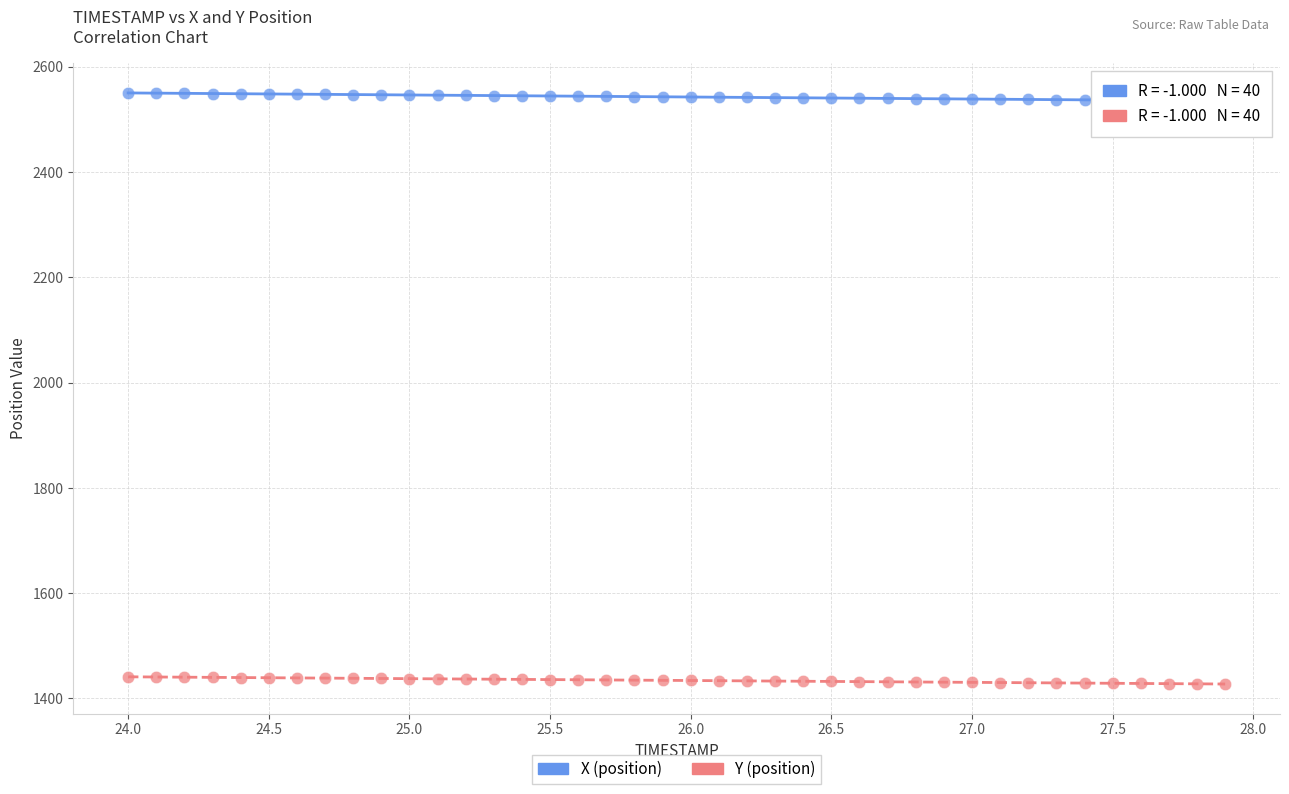

What are all the series names shown in the legend?

X (position), Y (position)